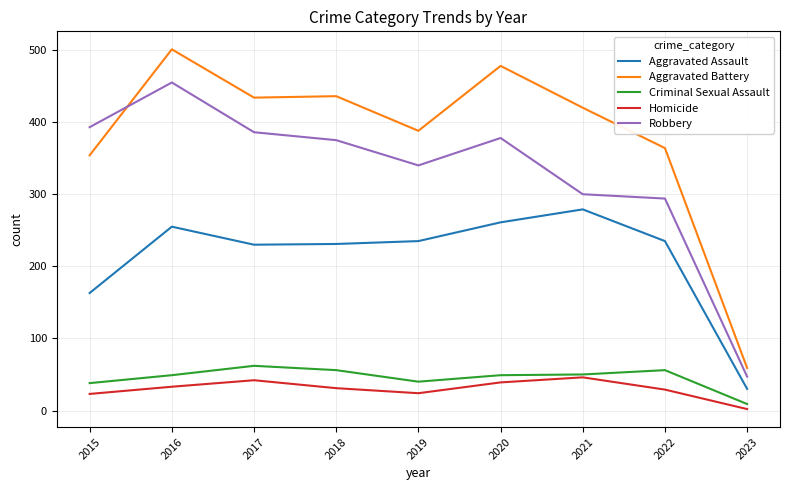

True or false: Aggravated Battery has a value of 173 at 2021.

False